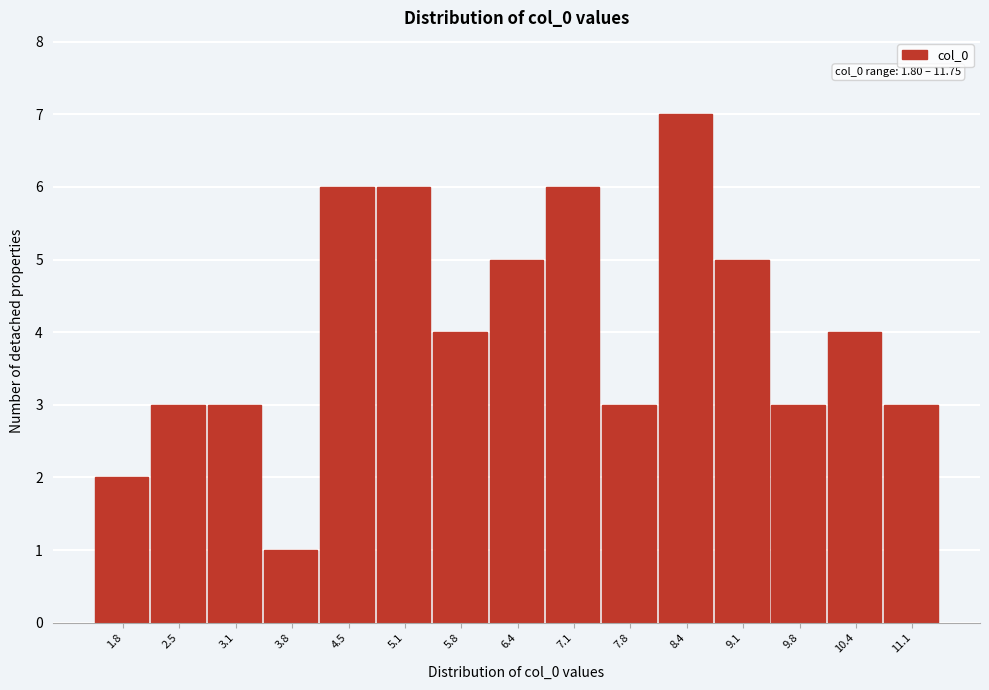

Reading left to right, list all the values displayed in this chart.

2	3	3	1	6	6	4	5	6	3	7	5	3	4	3